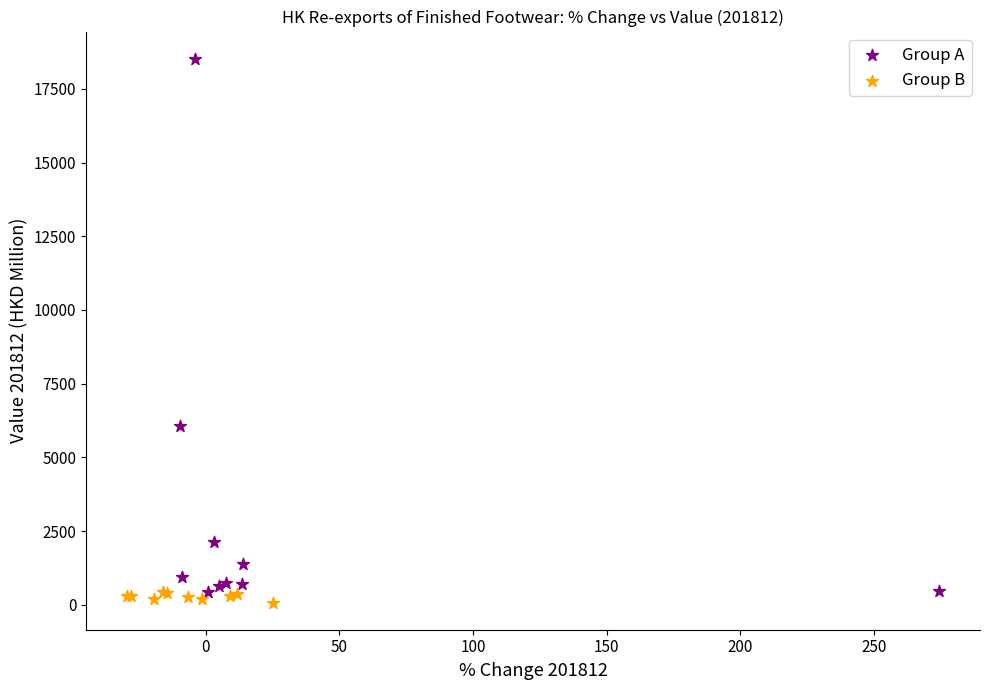

Which series has the largest Y range (max minus min)?

Group A